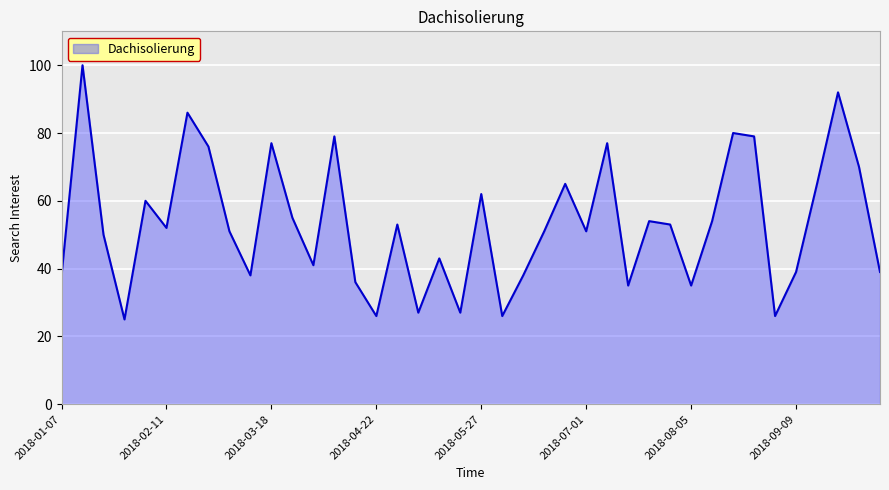

What is the maximum value shown in the chart?

100